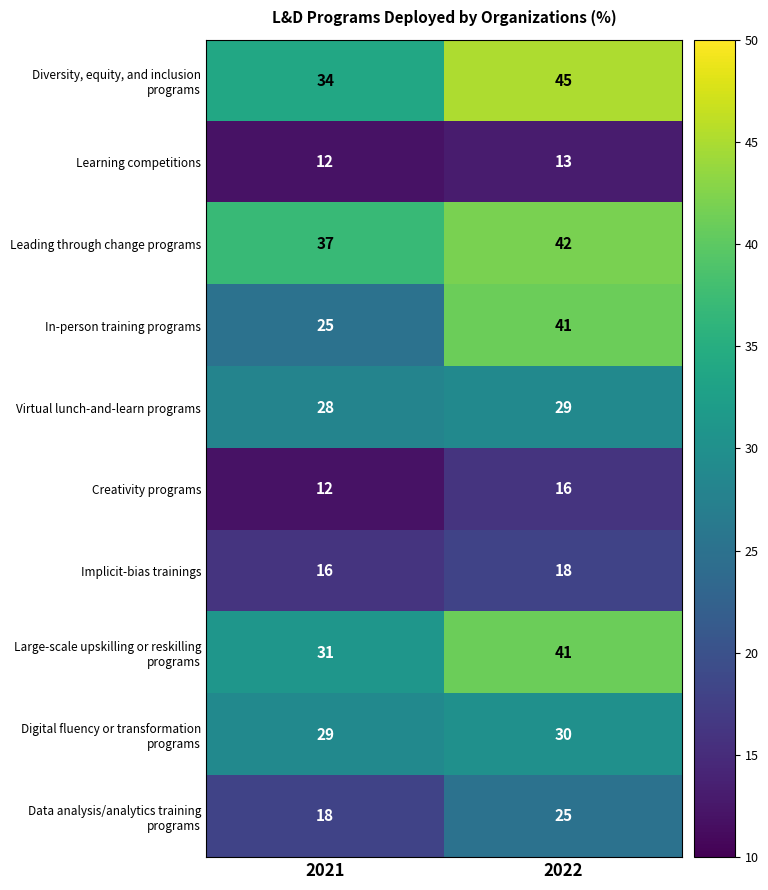

The value of Creativity programs at 2021 is 3. True or false?

False